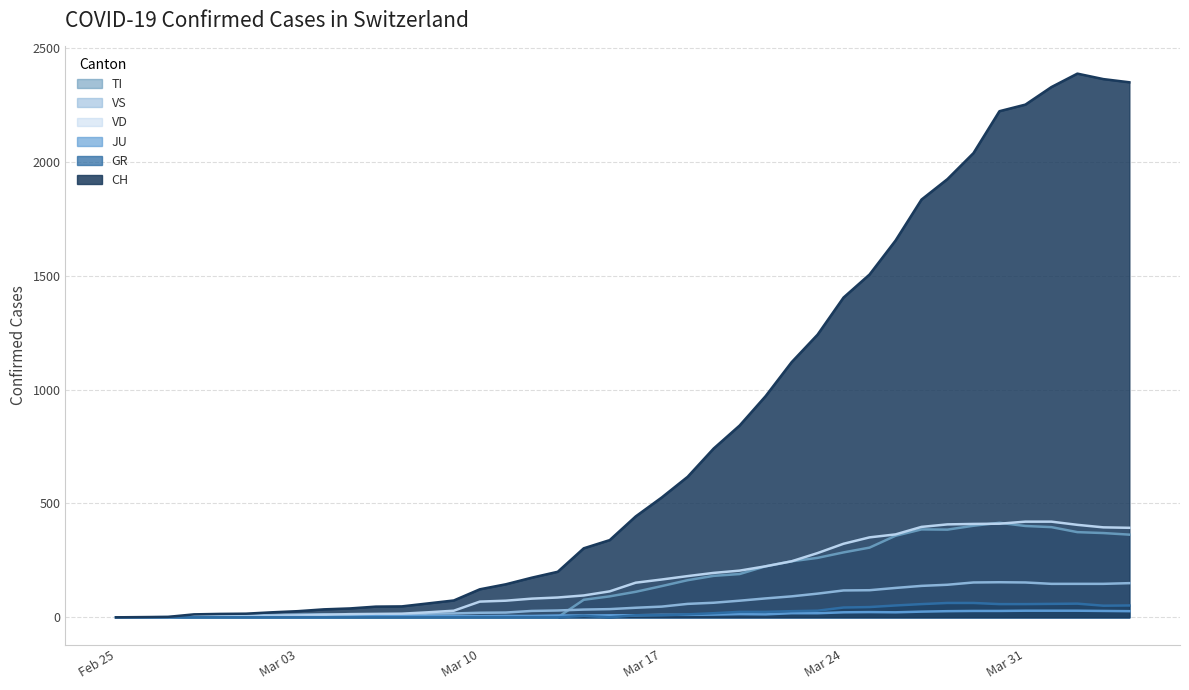

Which series has the largest range (max minus min)?

CH